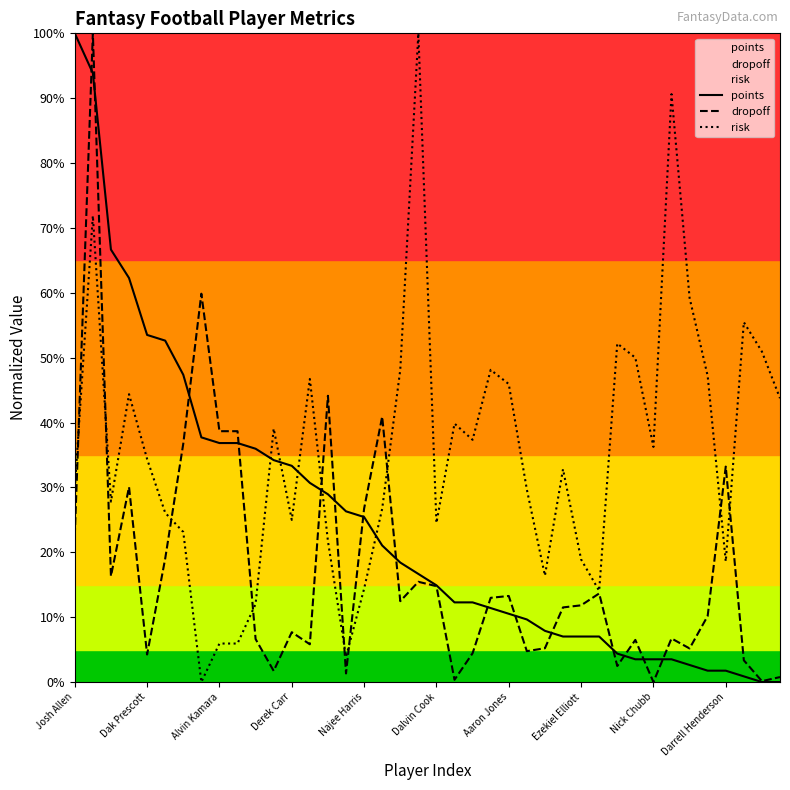

Between Nick Chubb and 14, which is larger?

Nick Chubb